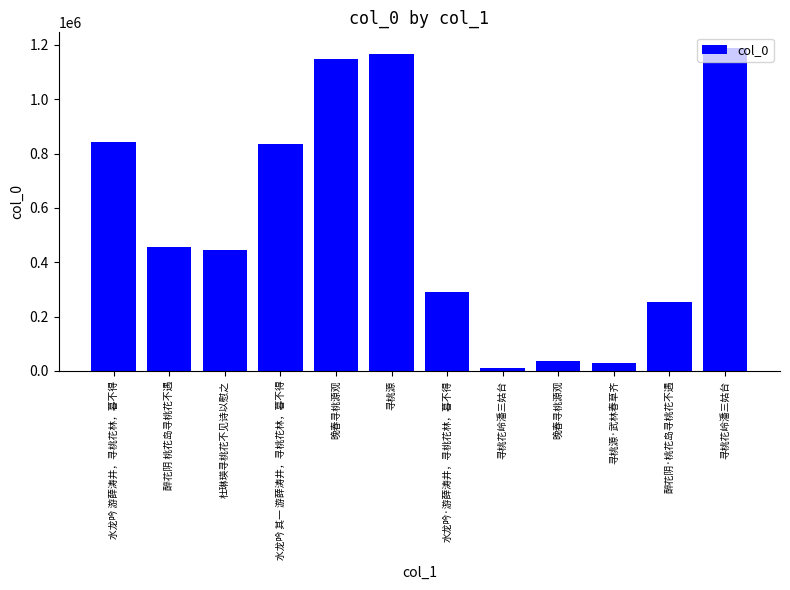

List the labels in order of value, largest first.

寻桃花岭潘三姑台, 寻桃源, 晚春寻桃源观, 水龙吟 游薛涛井，寻桃花林，暮不得, 水龙吟 其一 游薛涛井，寻桃花林，暮不得, 醉花阴 桃花岛寻桃花不遇, 杜琳瑛寻桃花不见诗以慰之, 水龙吟·游薛涛井，寻桃花林，暮不得, 醉花阴·桃花岛寻桃花不遇, 晚春寻桃源观, 寻桃源·武林春草齐, 寻桃花岭潘三姑台